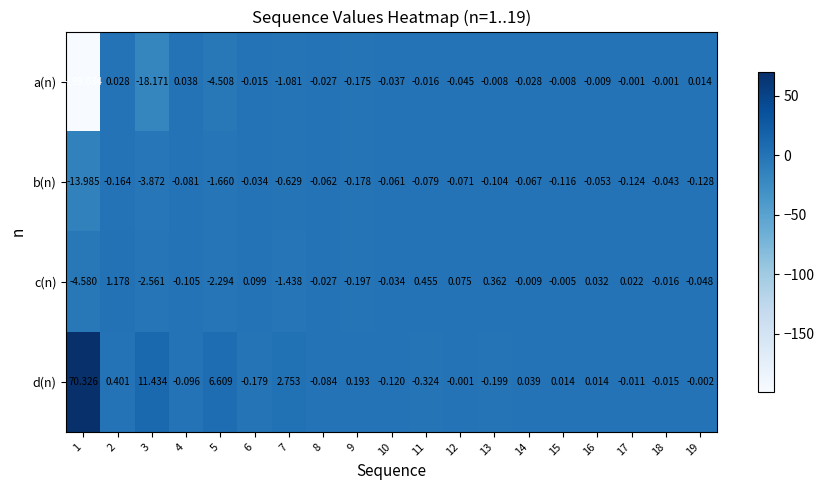

Which series changed the most between 11 and 14?

c(n)